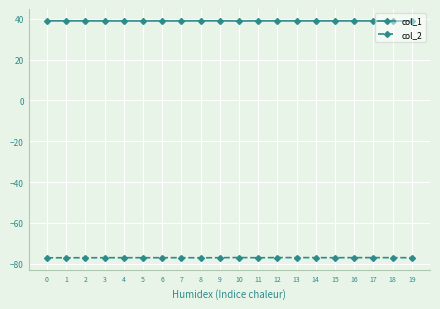

True or false: col_1 and col_2 cross at least once.

False